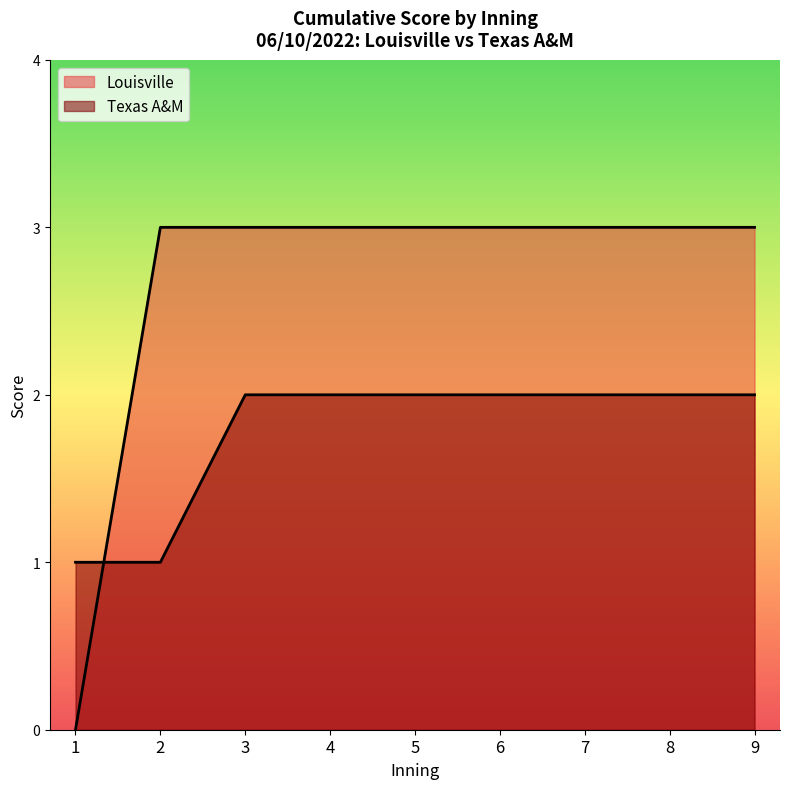

What is the sum of all values?

16